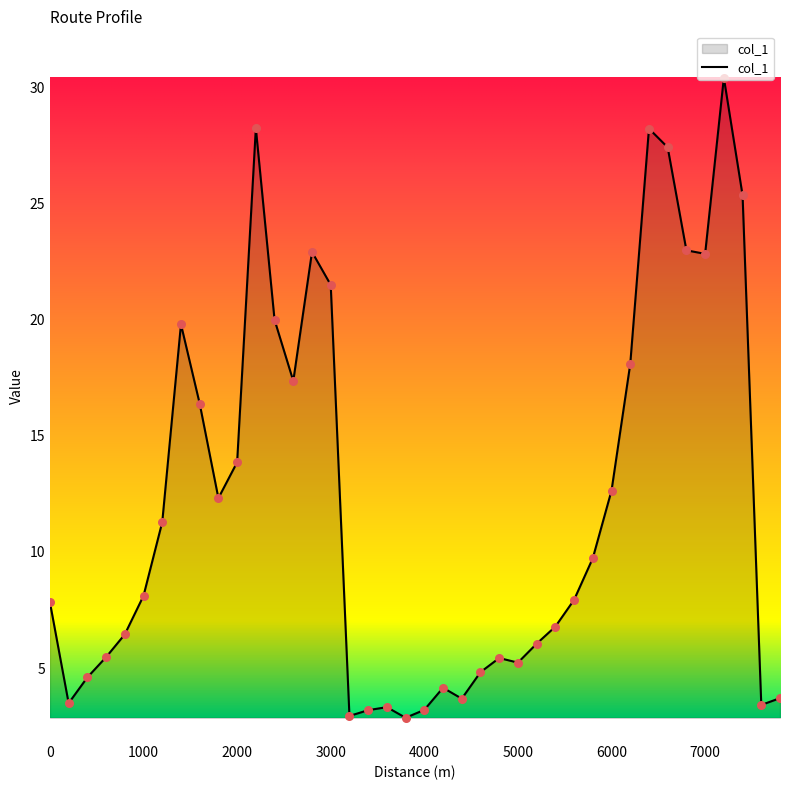

What is the difference between the maximum and minimum values?

27.6